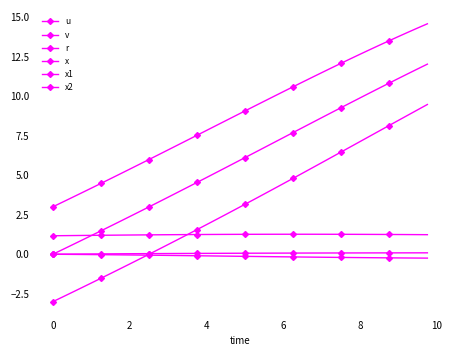

Does the chart have visible grid lines?

No